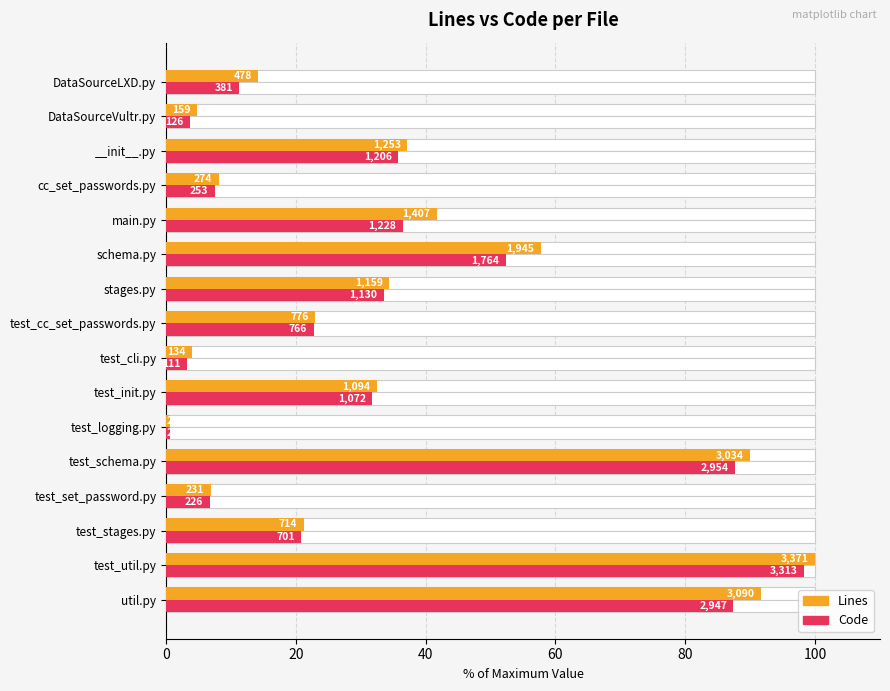

What is the minimum value for Lines?

0.7